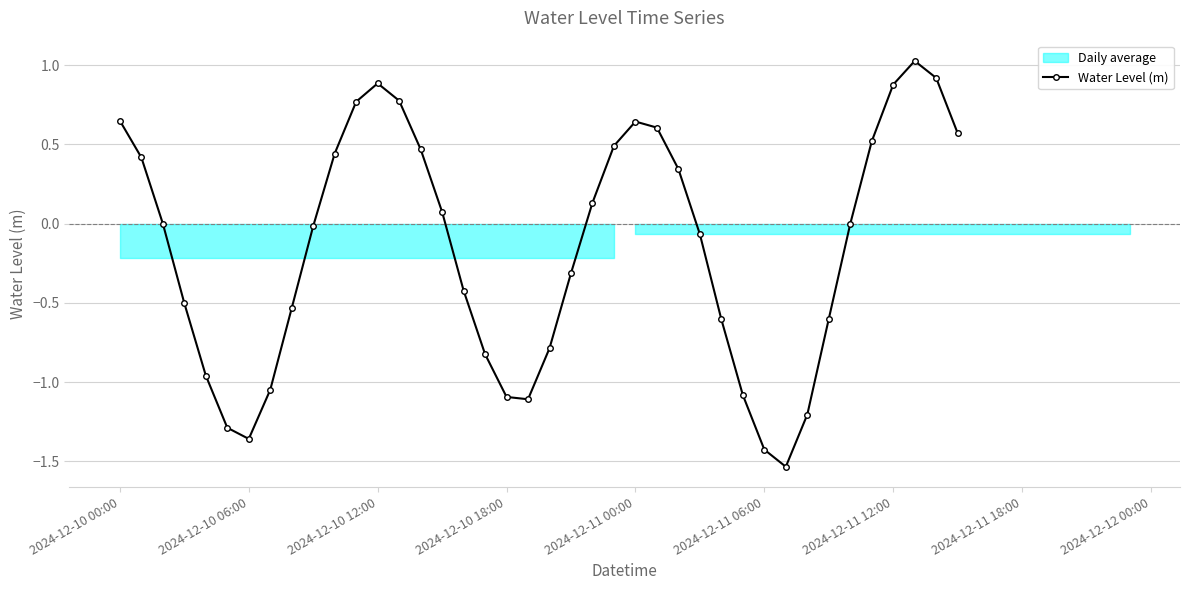

How many values are below 0?

21